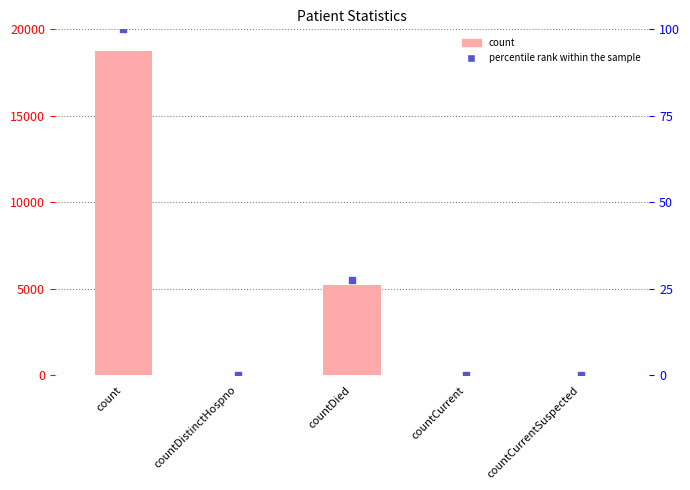

Which series has the largest total across all categories?

count